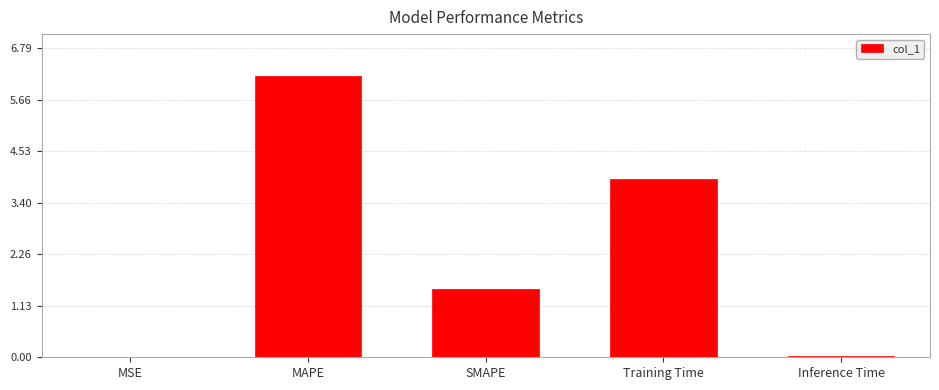

What is the change in value from Training Time to Inference Time?

-3.9